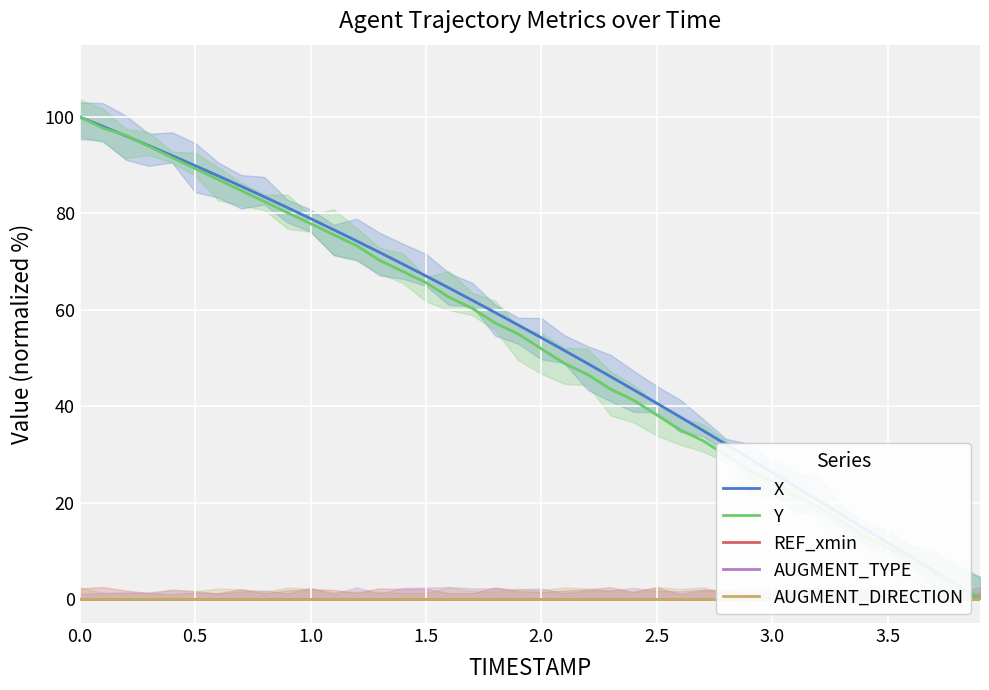

Is it true that X equals 18.2 at 3.0?

False